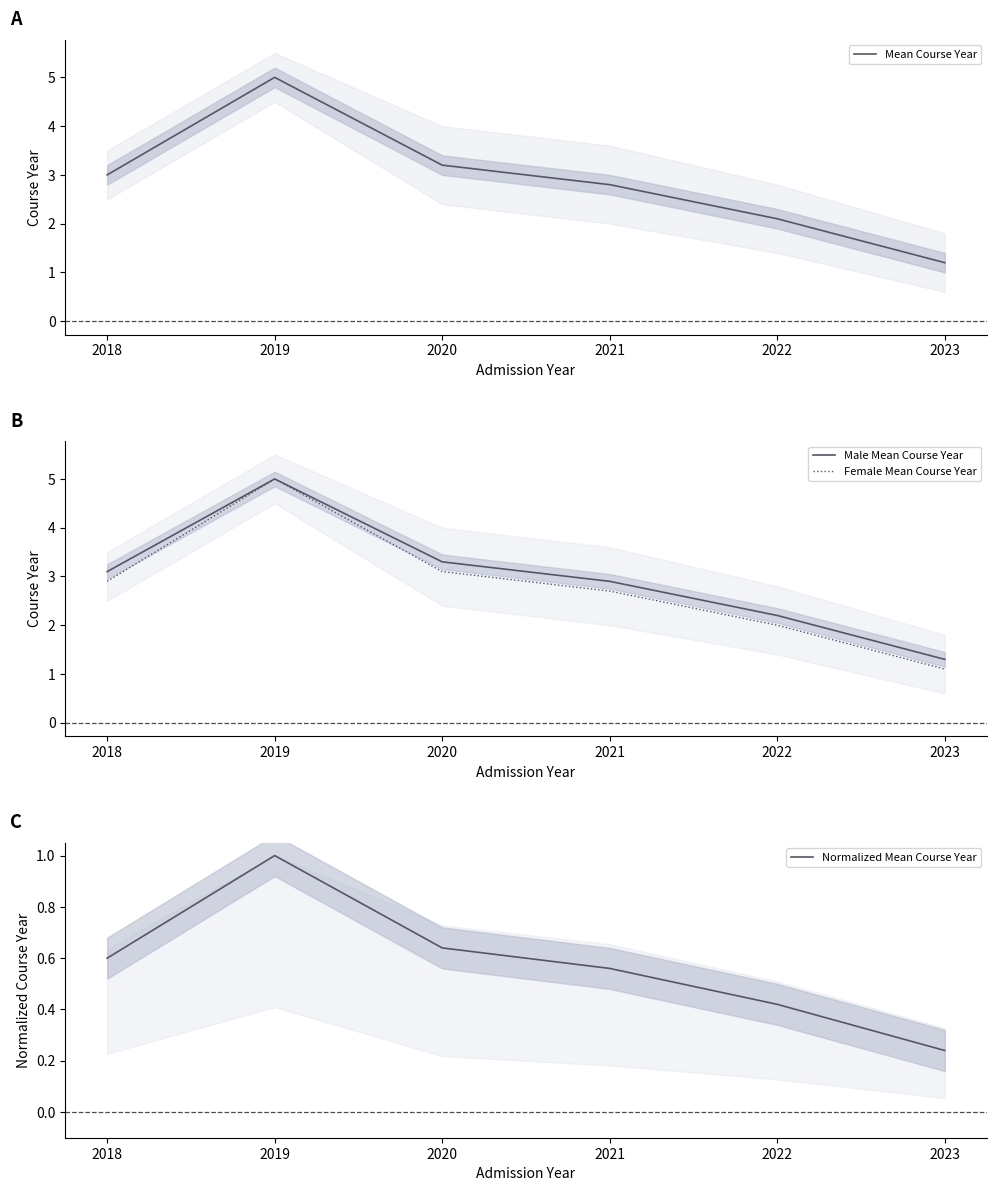

At how many categories does at least one series exceed 2?

5